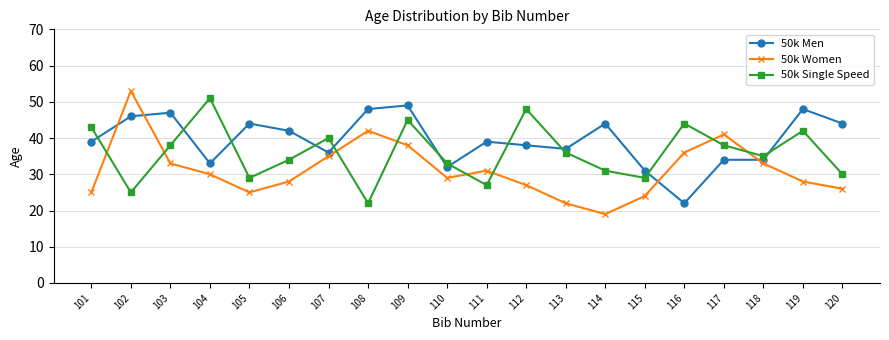

What is the average value of the 50k Women series?

31